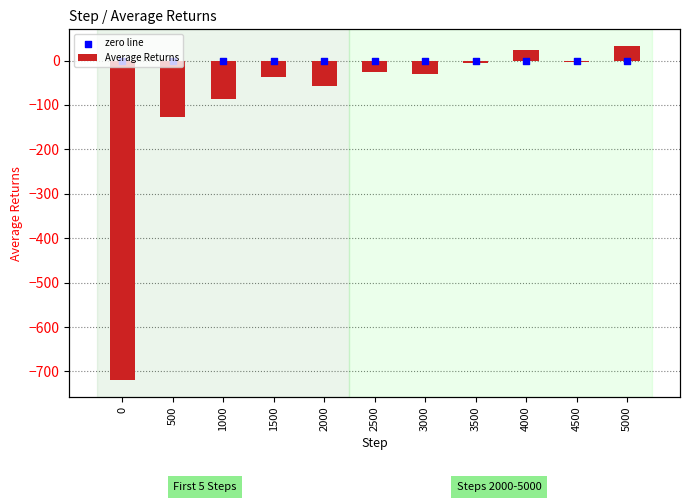

Which series reaches the maximum Y coordinate?

Average Returns